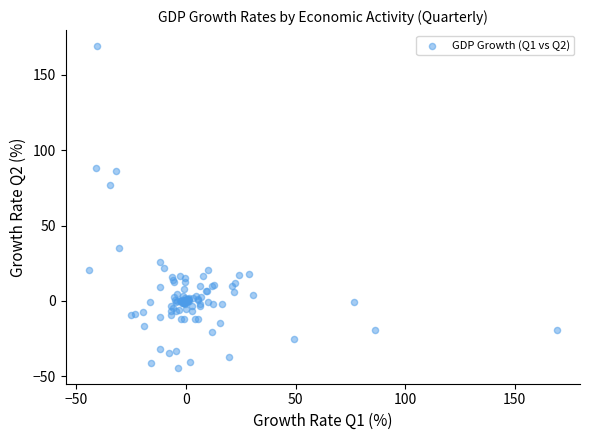

What Y value in the scatter plot is closest to 62?

76.6